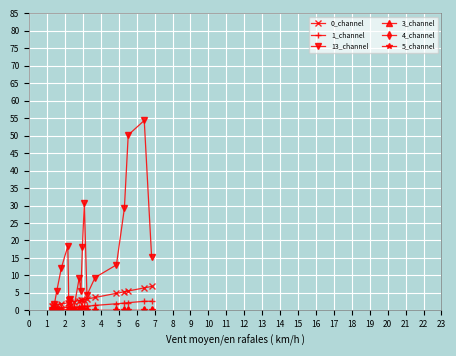

Is this an area chart (filled region under the line)?

No